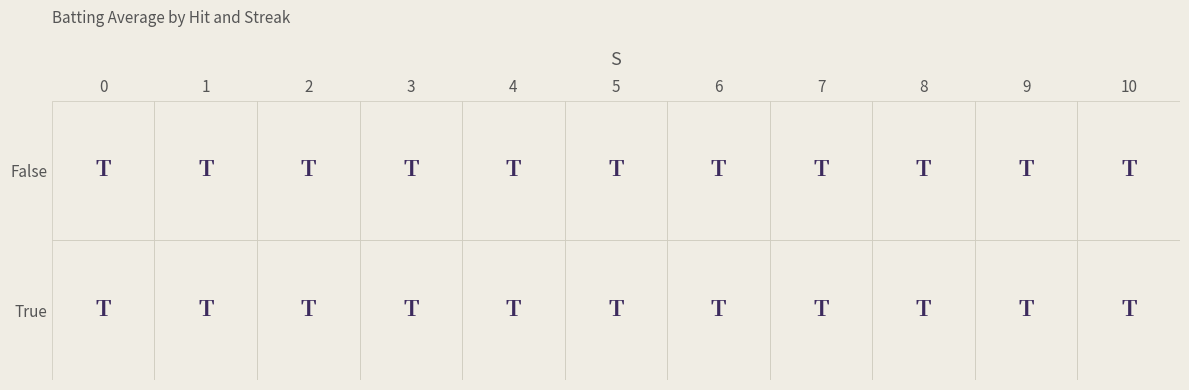

Reading left to right, transcribe all the data shown in this chart.

True: 0.3	0.2	0.3	0.2	0.3	0.2	0.3	0.3	0.2	0.3	0.3
False: 0.3	0.2	0.3	0.3	0.3	0.3	0.2	0.3	0.3	0.2	0.2